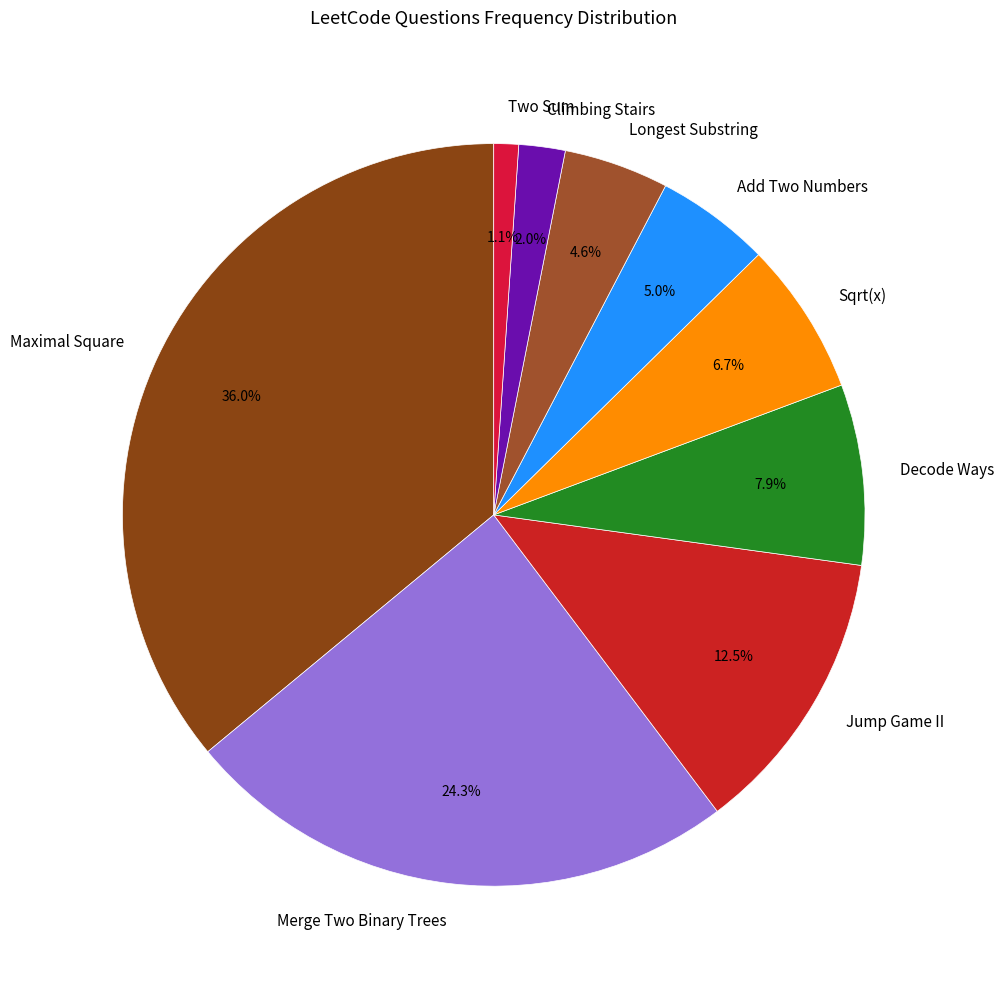

True or false: Jump Game II accounts for 19% of the total.

False